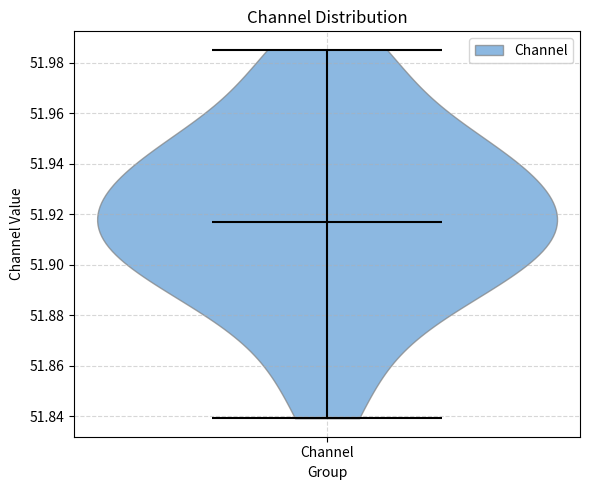

Read this violin plot against the y-axis: where its median line is, and the lowest and highest points the violin reaches. The values are not printed on the chart, so give them approximately, as read against the axis.

median line 51.918, lowest point 51.840, highest point 51.986